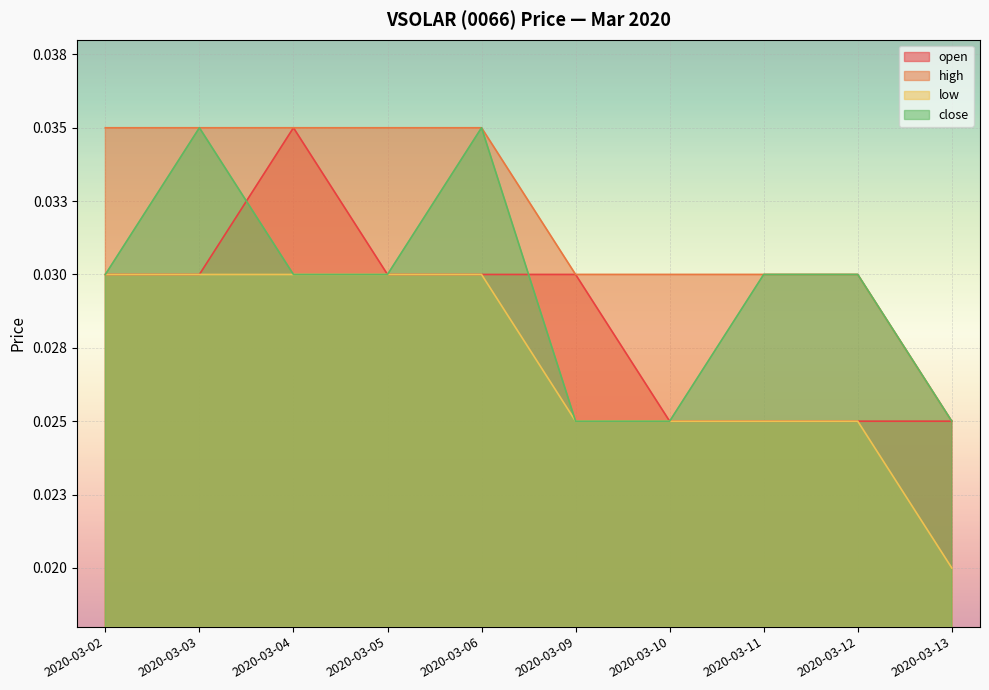

True or false: close has more than 0 interior local peaks.

True